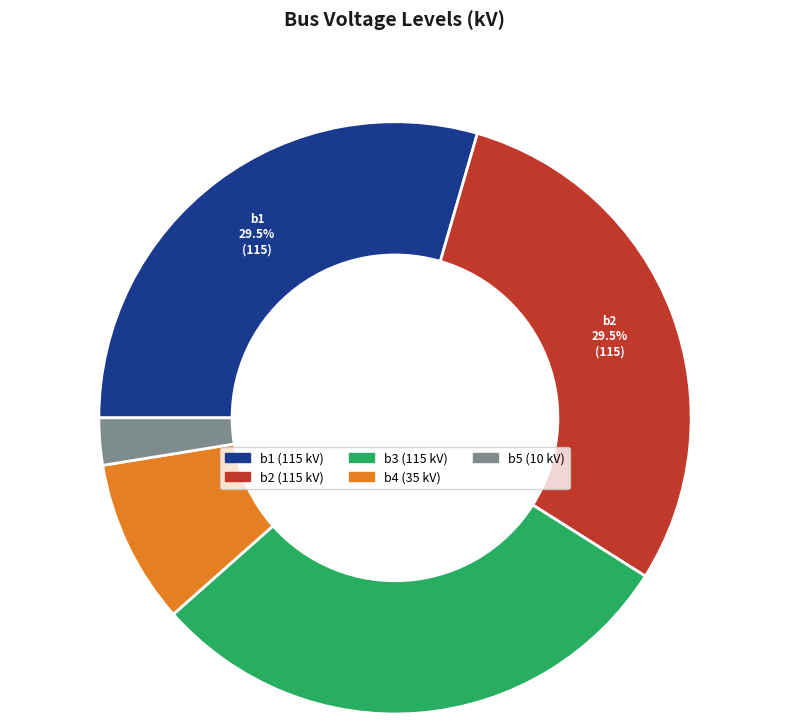

The b5 slice represents 3% of the pie. True or false?

True